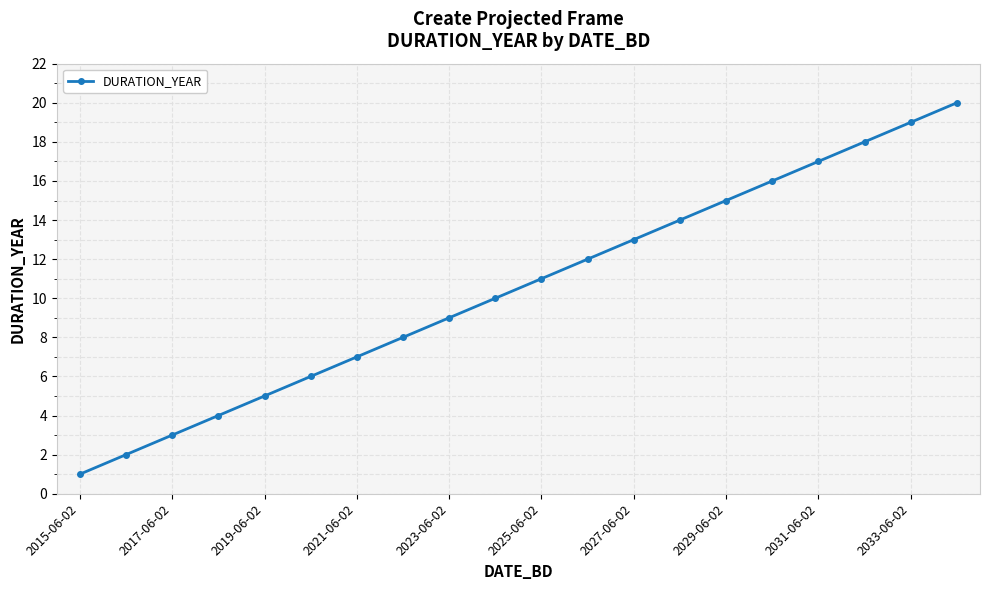

What is the greatest value displayed?

20